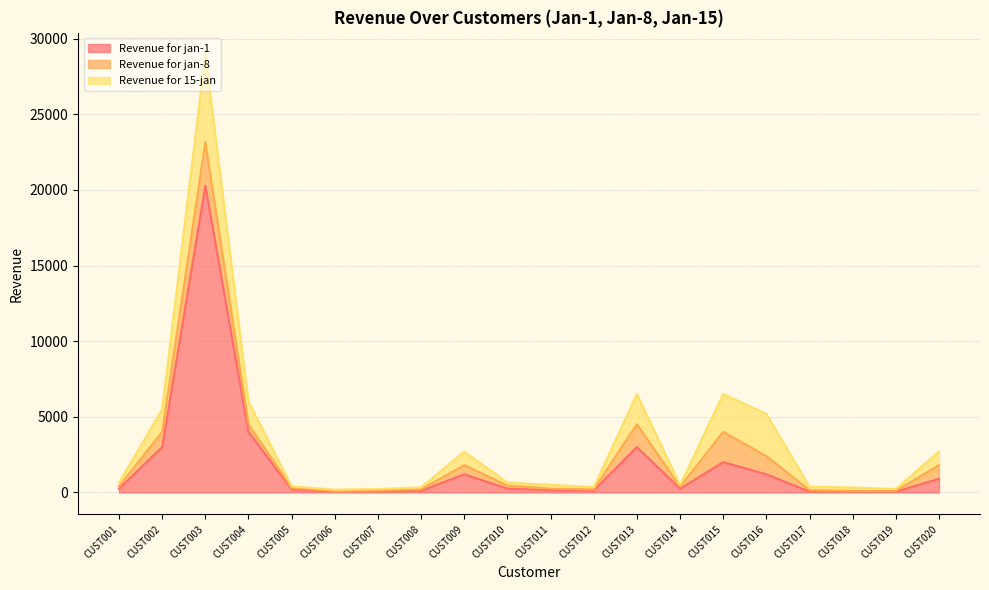

In Revenue for jan-8, how many points are lower than both neighbors (excluding endpoints)?

3